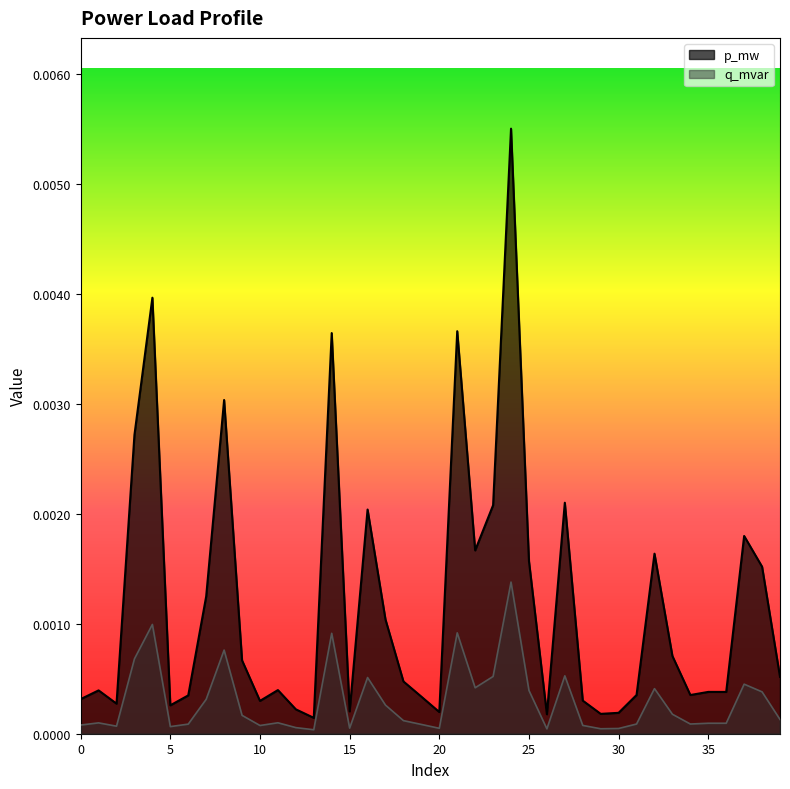

At which category does q_mvar reach its first local peak?

1